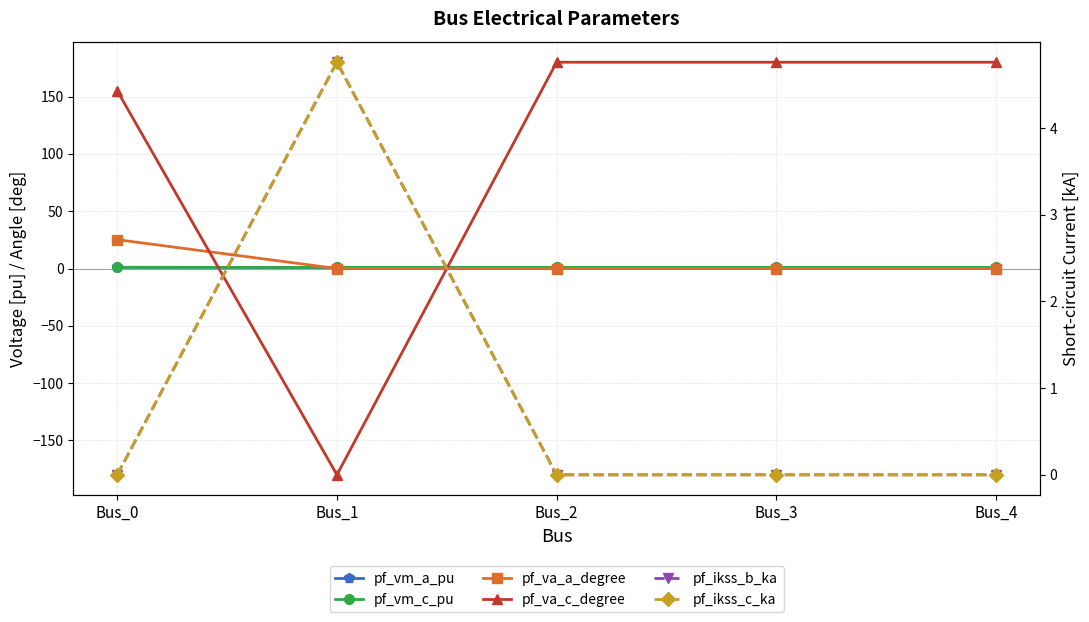

What is the difference between the highest and lowest values at Bus_3?

180.0